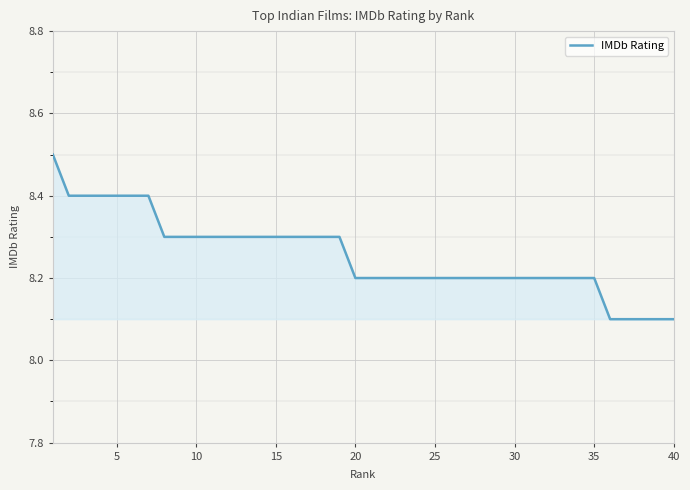

How many categories are shown in the chart?

40